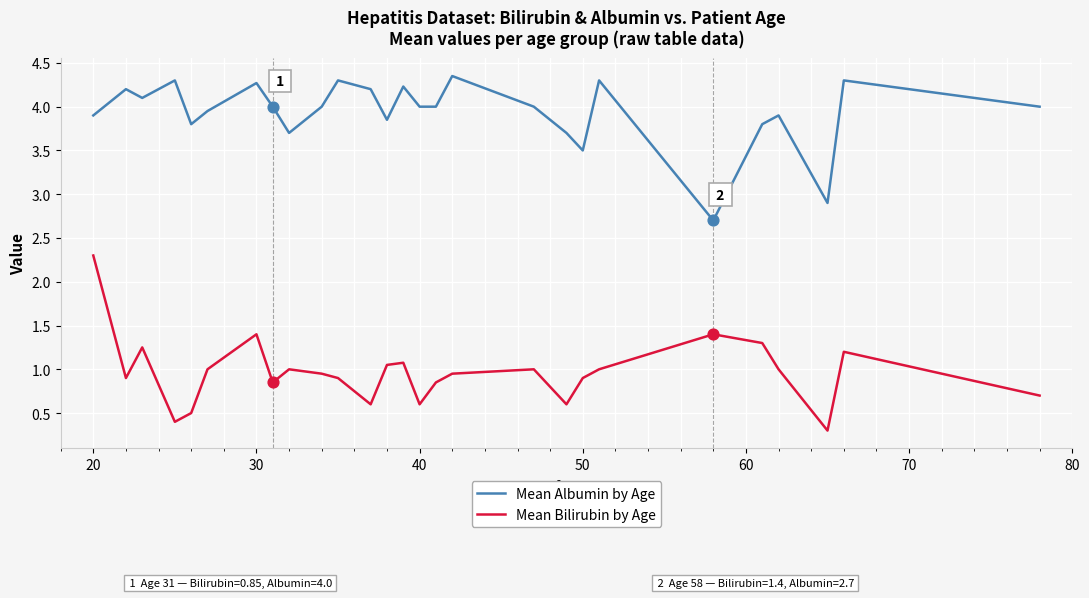

At how many categories does at least one series exceed 3?

25